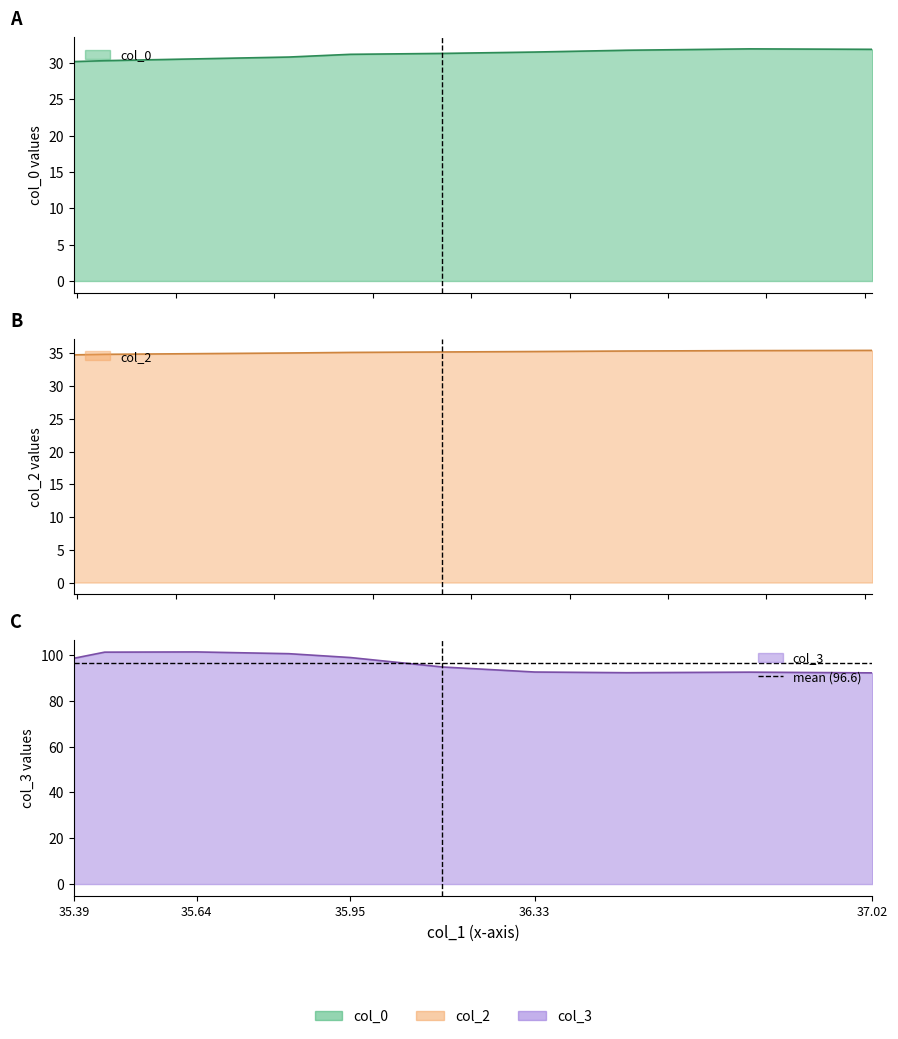

What is the value of the col_0 point at the 8th from the left?

31.7